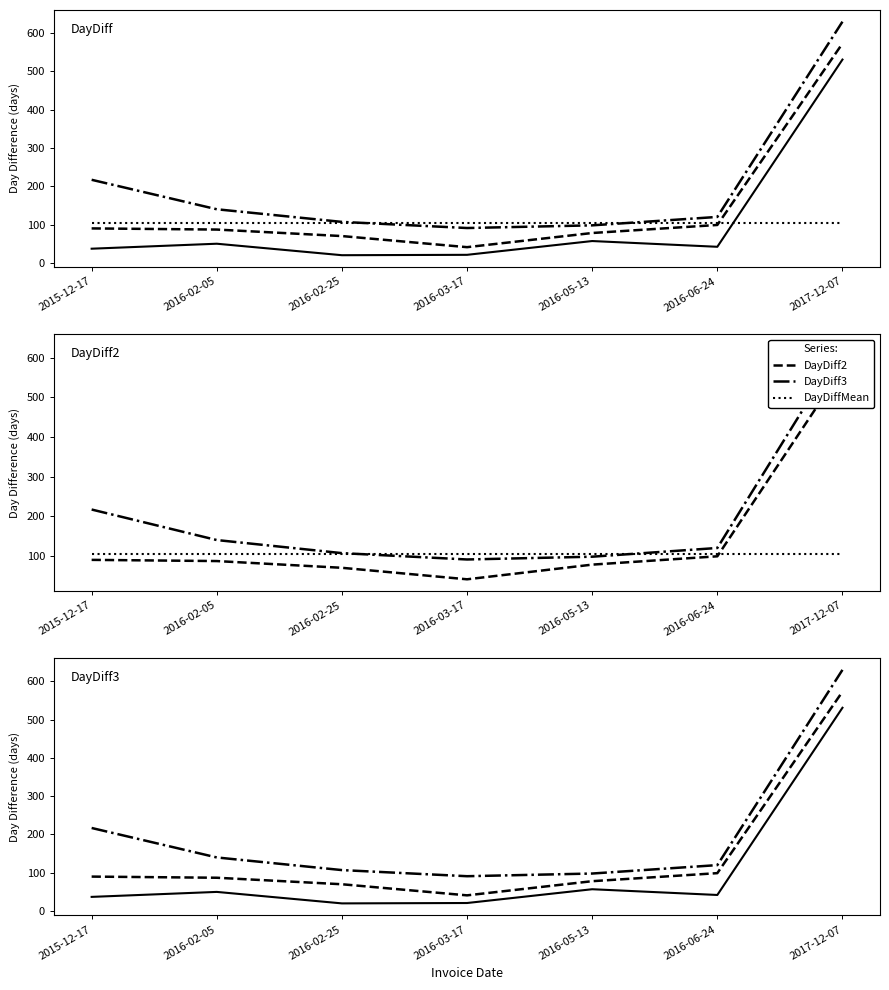

Is it true that DayDiff3 equals 140.0 at 2016-02-05?

True